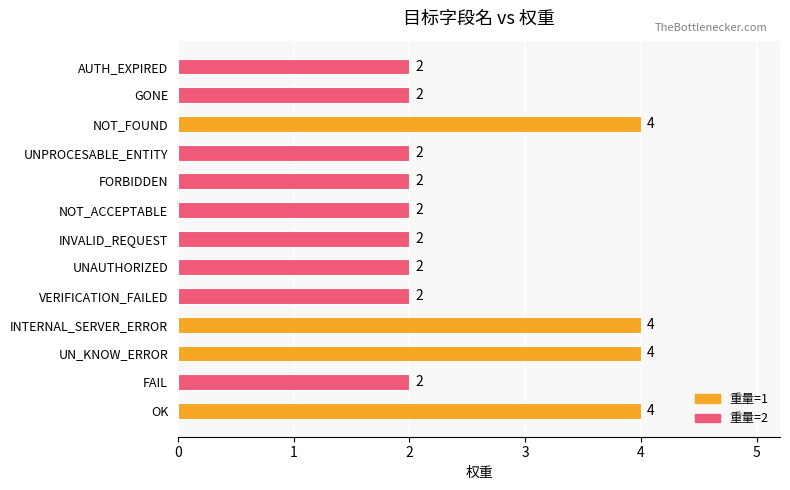

Reading top to bottom, what are all the values shown in this chart?

AUTH_EXPIRED=2	GONE=2	NOT_FOUND=4	UNPROCESABLE_ENTITY=2	FORBIDDEN=2	NOT_ACCEPTABLE=2	INVALID_REQUEST=2	UNAUTHORIZED=2	VERIFICATION_FAILED=2	INTERNAL_SERVER_ERROR=4	UN_KNOW_ERROR=4	FAIL=2	OK=4